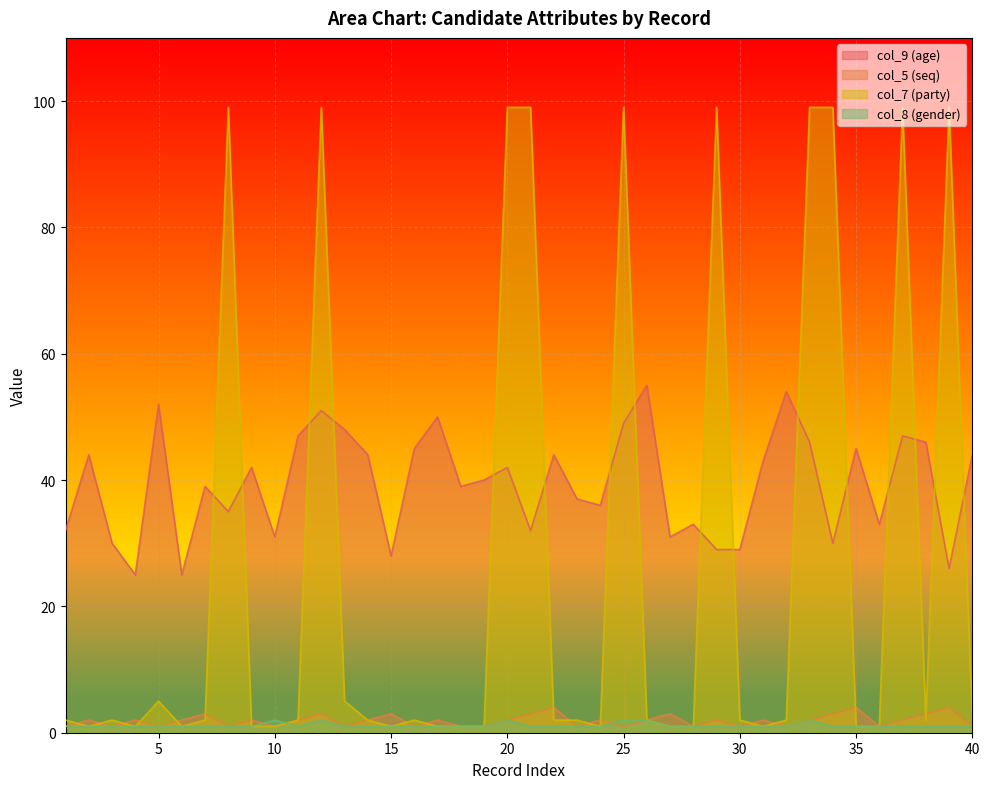

True or false: col_9 (age) and col_8 (gender) cross at least once.

False